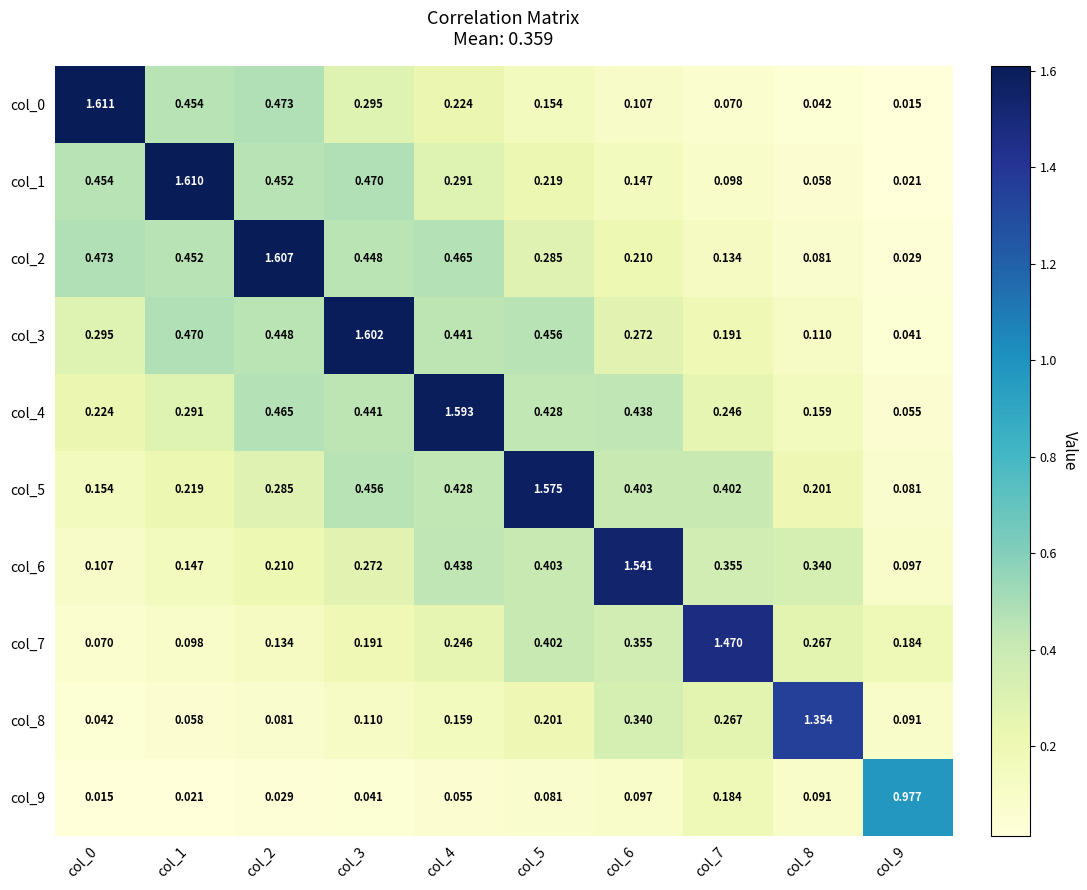

Is the value of col_3 at col_8 greater than the value of col_0 at col_9?

Yes